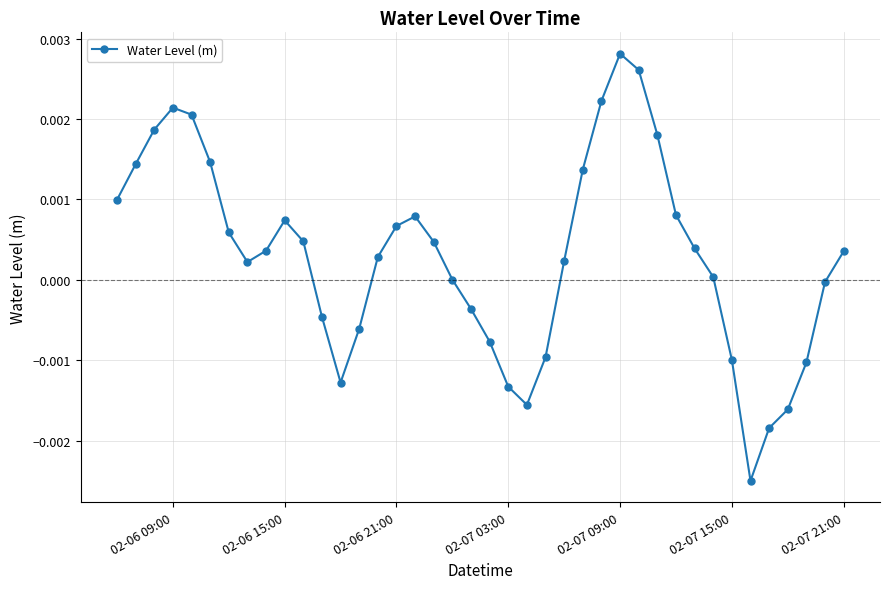

True or false: there are more than 2 points higher than both neighbors.

True